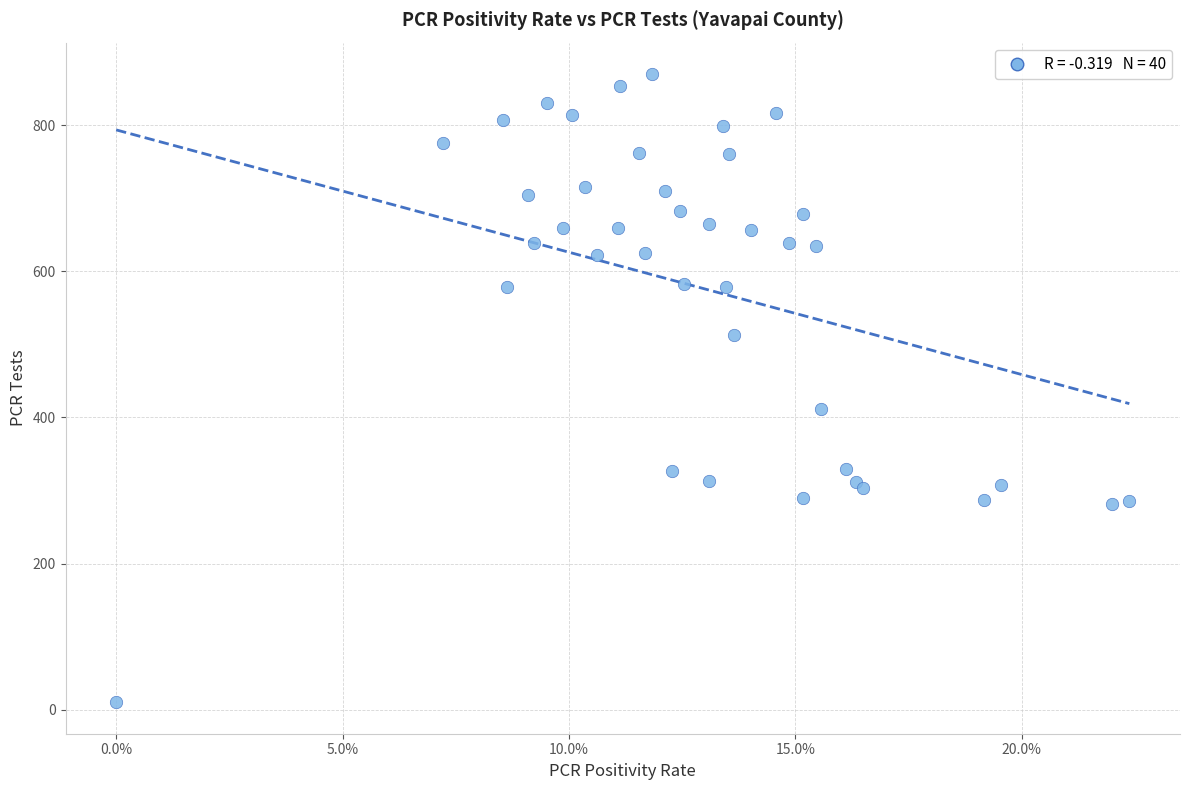

What Y value in the scatter plot is closest to 440?

411